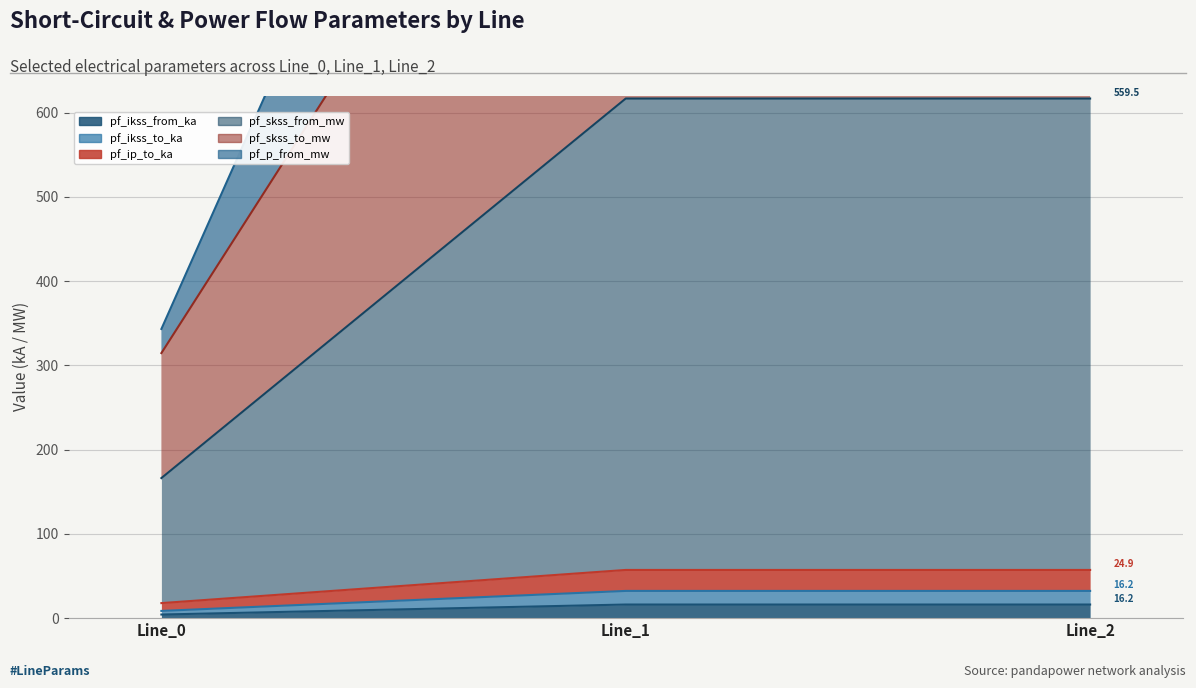

At which label does pf_skss_to_mw first exceed 616?

Line_1